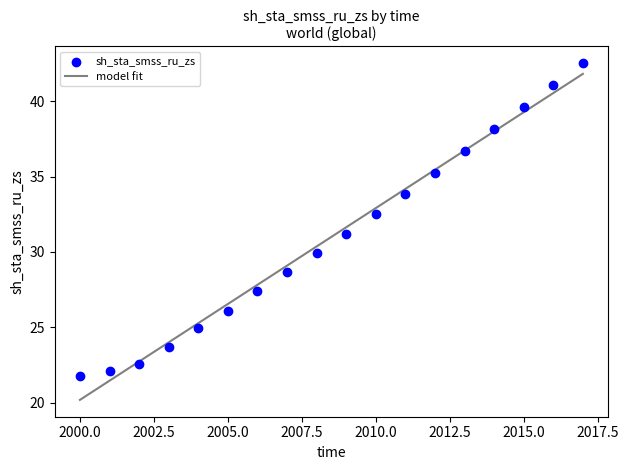

What is the range of X values (max minus min)?

17.0